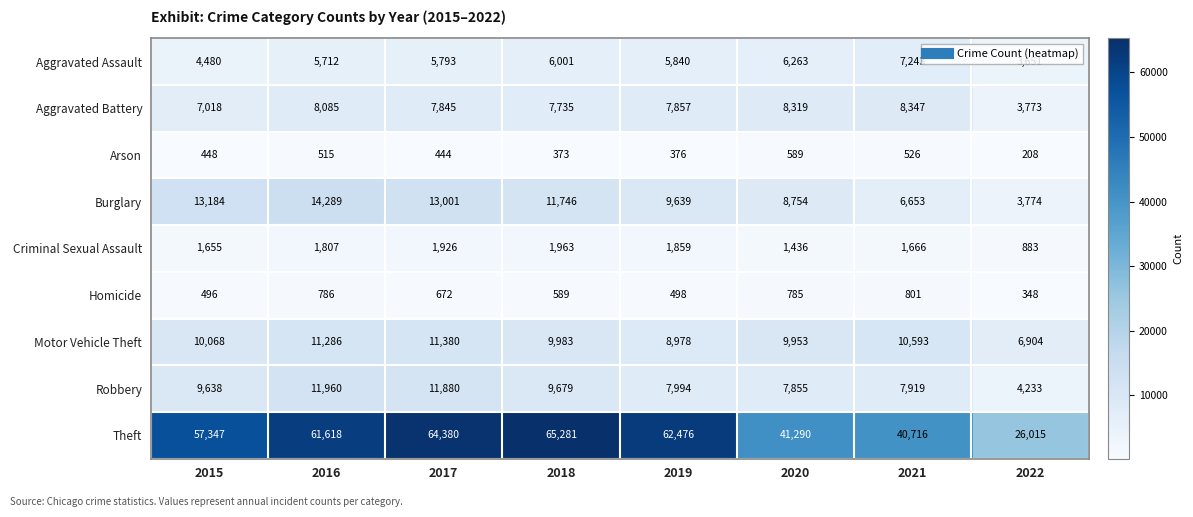

What is the difference between the second highest and minimum values in the Robbery series?

7647